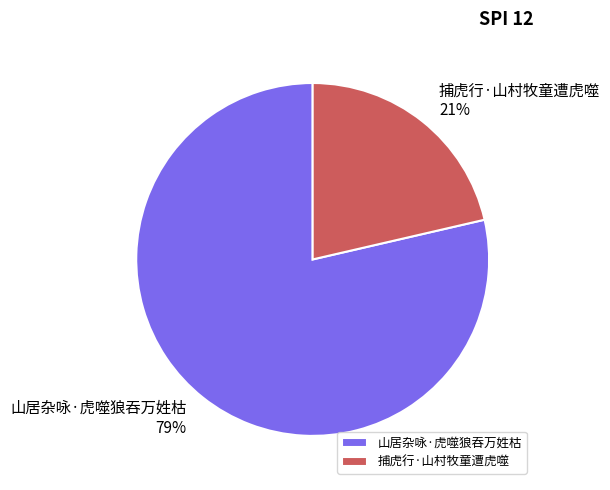

Which slice is the largest?

山居杂咏·虎噬狼吞万姓枯